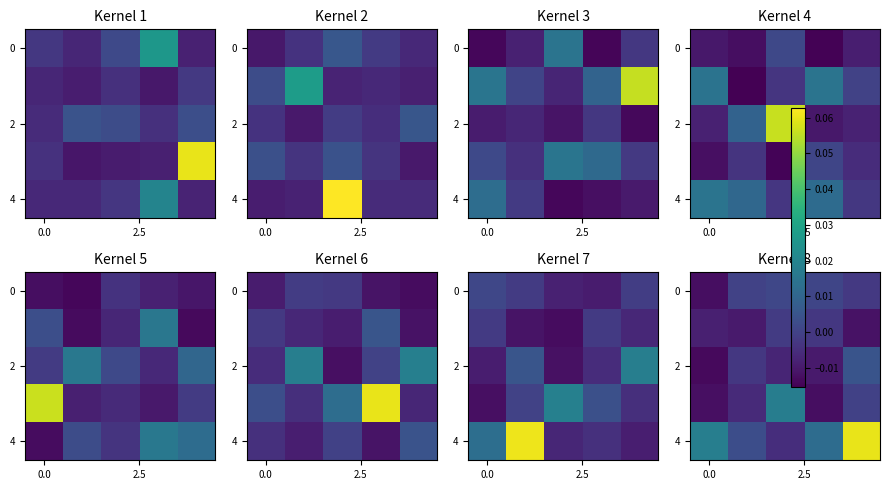

Is it true that row_2 equals 0.0 at 4?

False